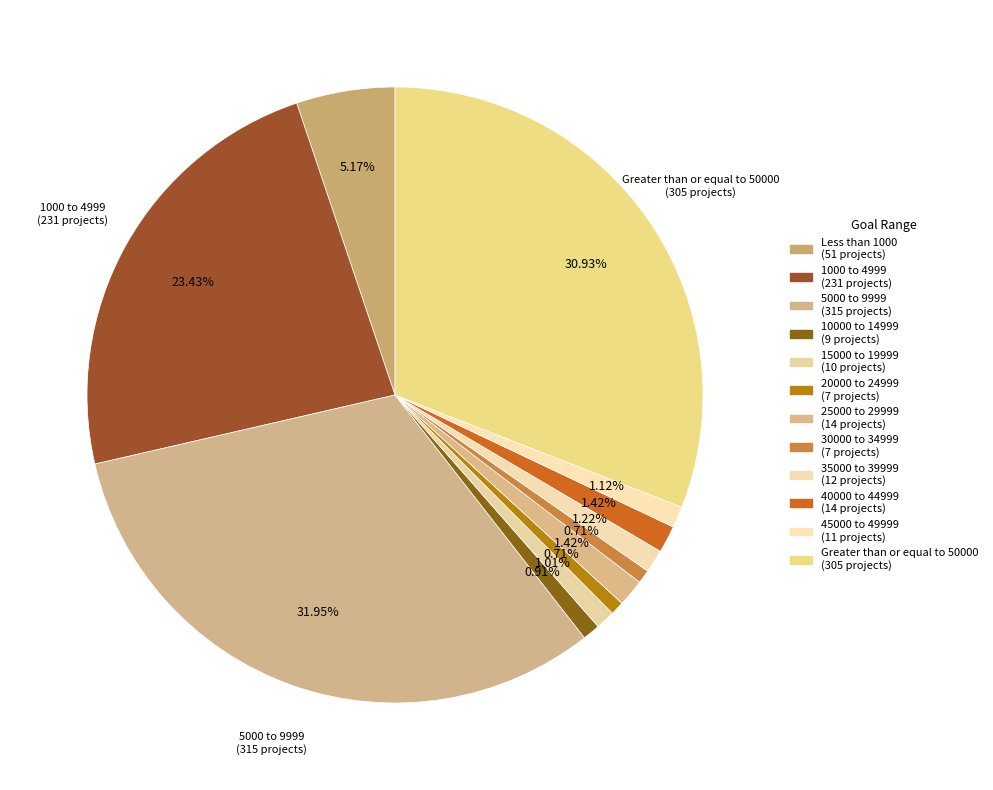

Which slice is the largest?

5000 to 9999